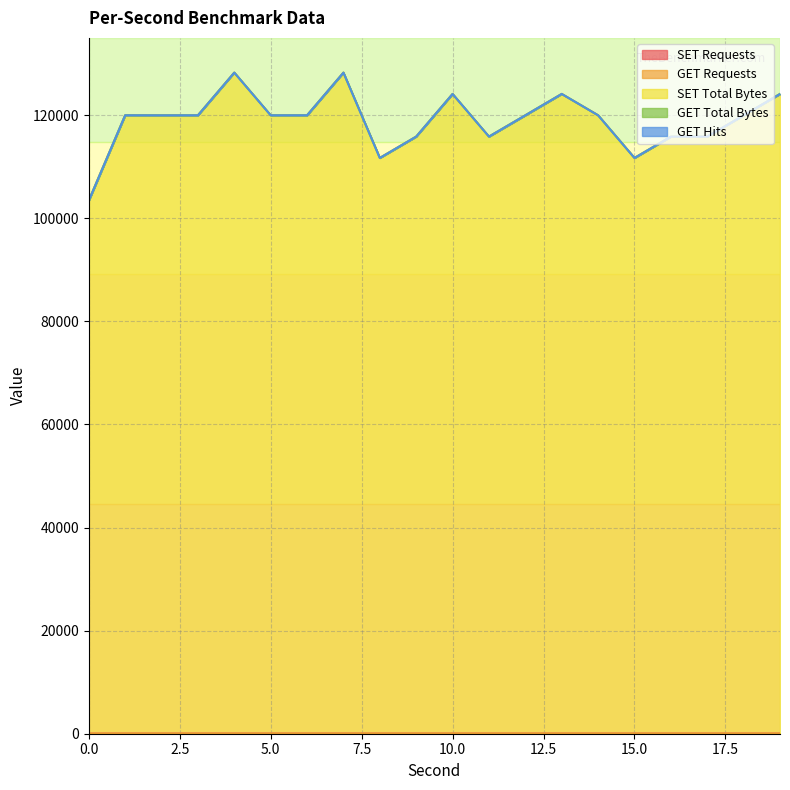

Does the chart display data point markers on the line(s)?

No